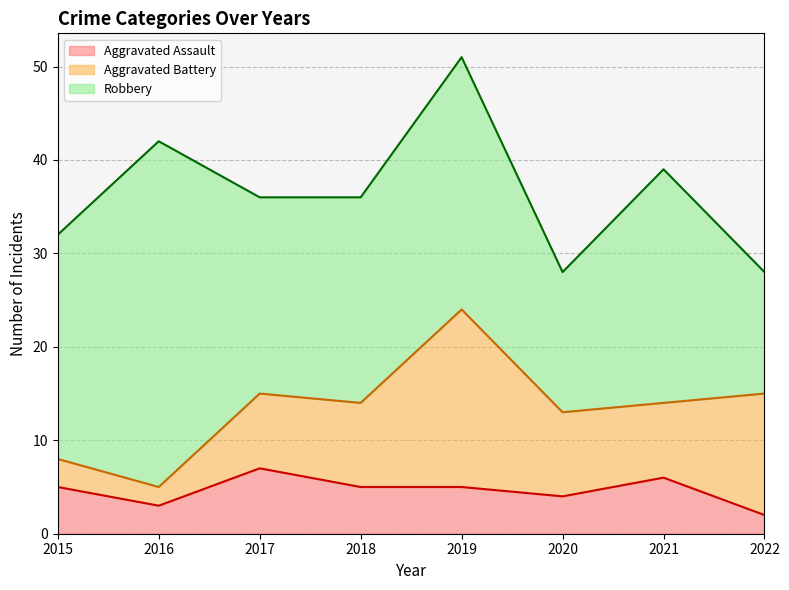

How many lines are shown in the chart?

3